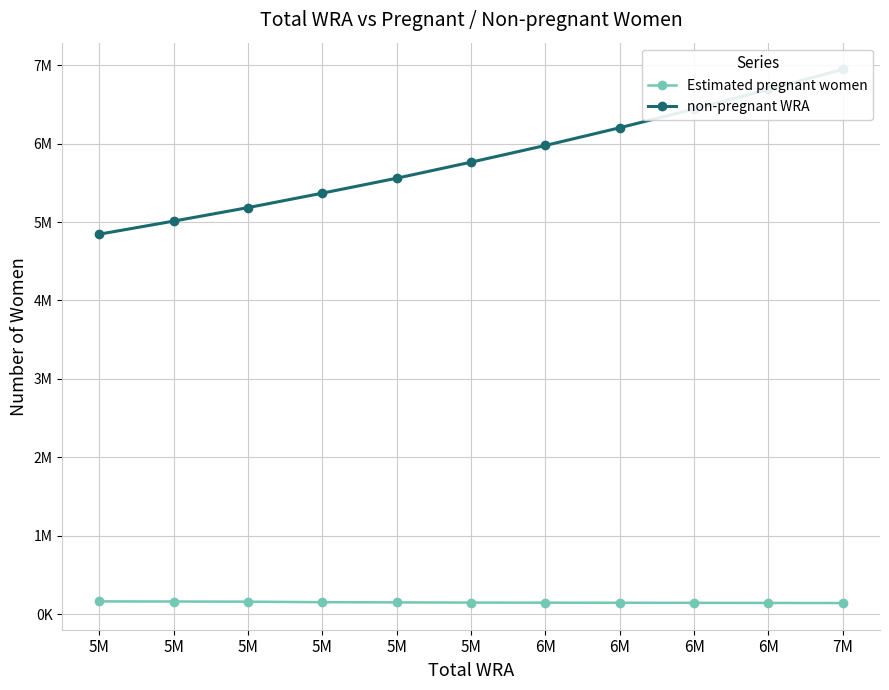

Where does the non-pregnant WRA series first go above 5763552?

5M